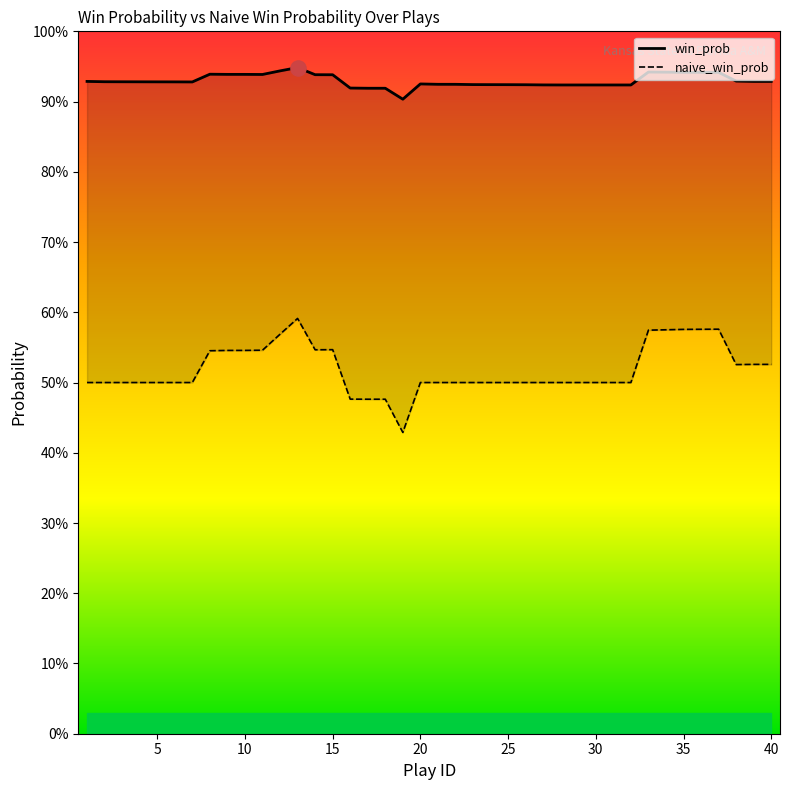

What is the total value across all series at 20?

1.4